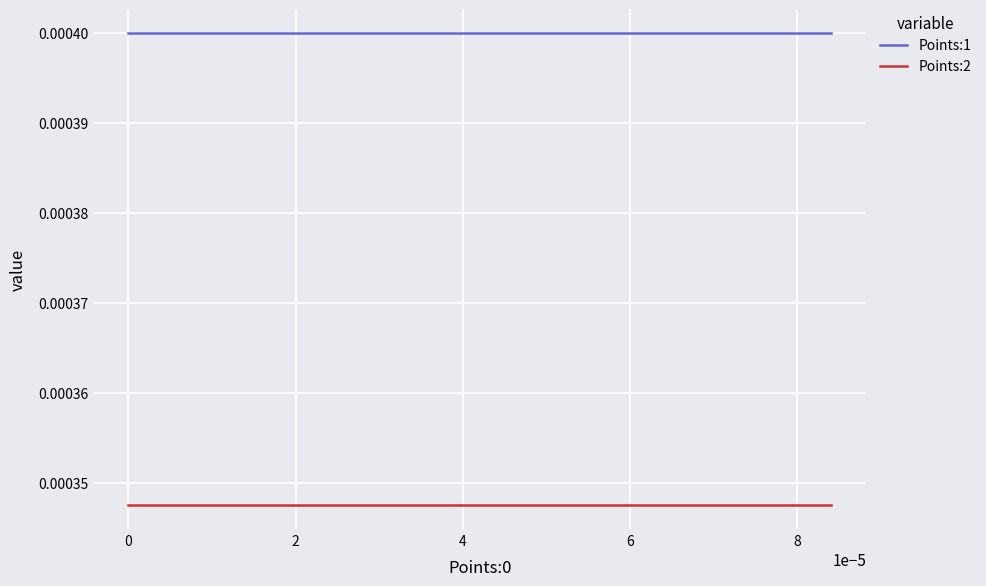

List the series in order of their overall mean, lowest first.

Points:2, Points:1